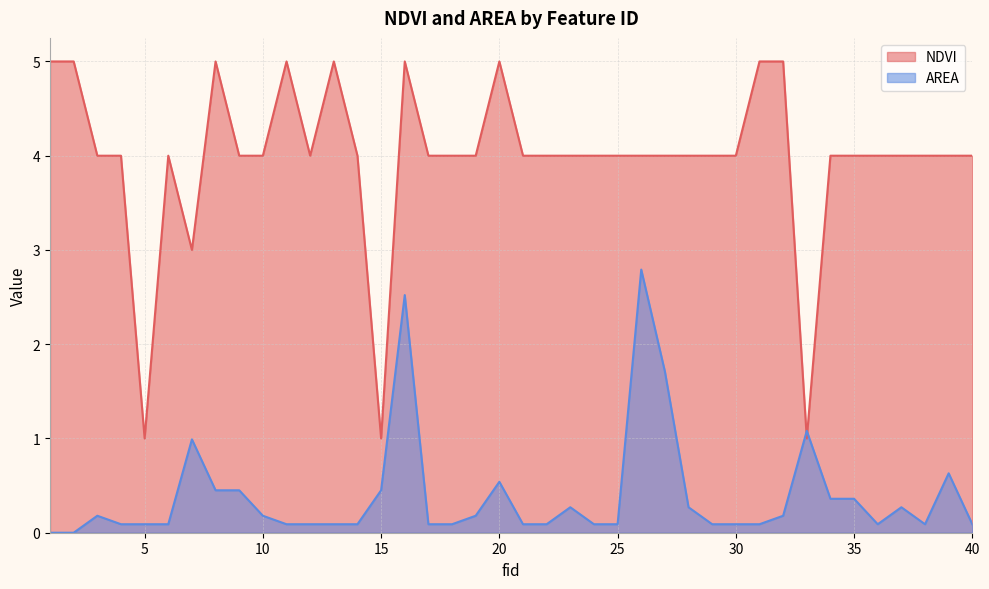

Between 5 and 25, which series saw the biggest shift?

NDVI